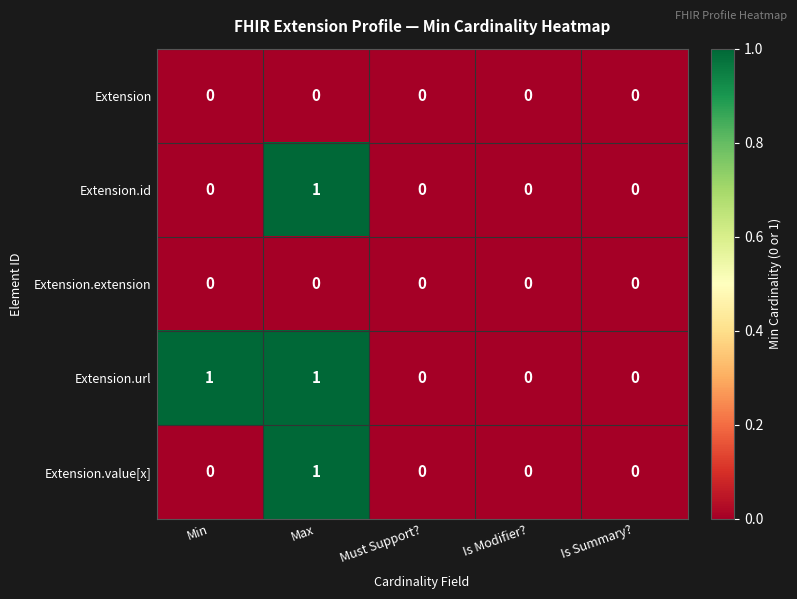

The value of Extension.url at Max is 1. True or false?

True